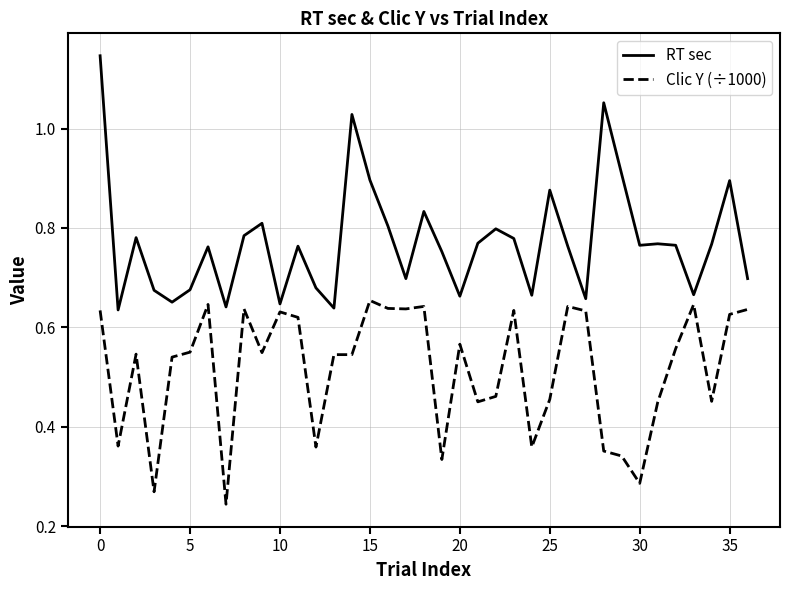

True or false: RT sec has more than 1 interior local peaks.

True